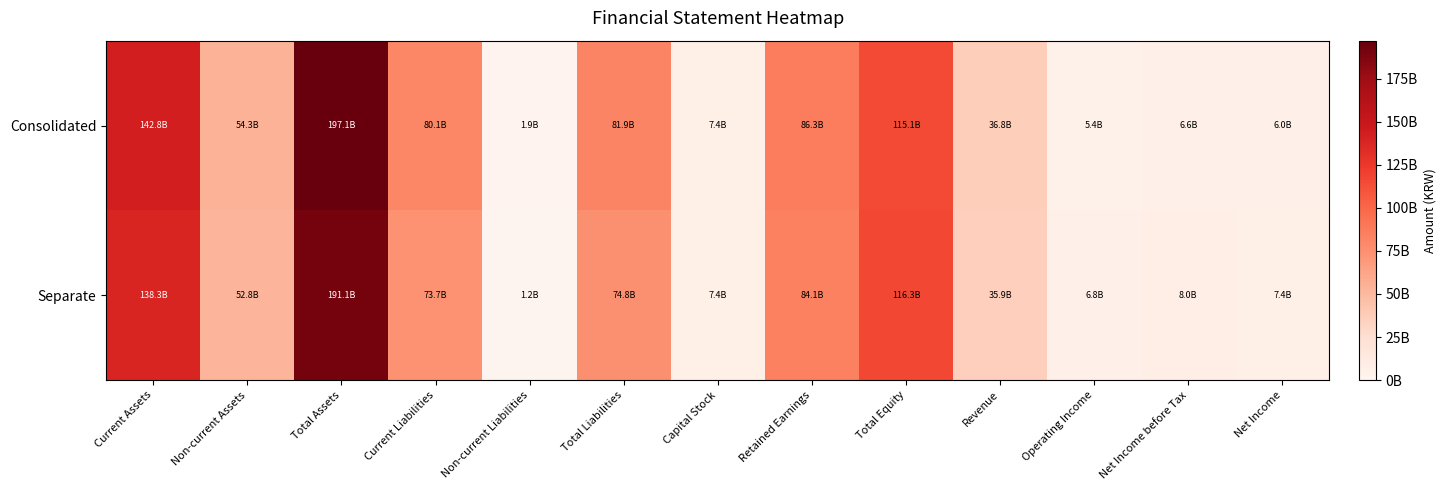

Reading left to right, extract all data points from this chart.

Consolidated: Current Assets=142791339293	Non-current Assets=54282199360	Total Assets=197073538653	Current Liabilities=80072543507	Non-current Liabilities=1867036569	Total Liabilities=81939580076	Capital Stock=7409455000	Retained Earnings=86339357145	Total Equity=115133958577	Revenue=36810823089	Operating Income=5369177158	Net Income before Tax=6643194795	Net Income=6025039636
Separate: Current Assets=138254068818	Non-current Assets=52839813065	Total Assets=191093881883	Current Liabilities=73667454452	Non-current Liabilities=1158924869	Total Liabilities=74826379321	Capital Stock=7409455000	Retained Earnings=84100970469	Total Equity=116267502562	Revenue=35939916378	Operating Income=6752943706	Net Income before Tax=8045809399	Net Income=7429500400